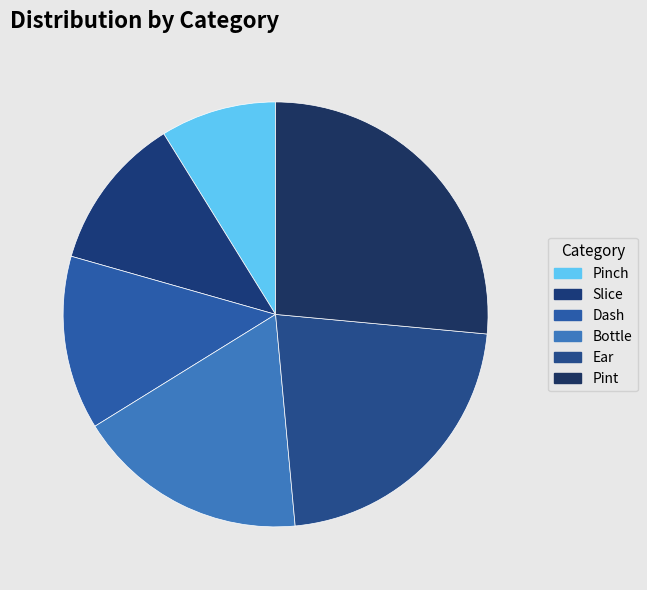

True or false: Slice accounts for 12% of the total.

True